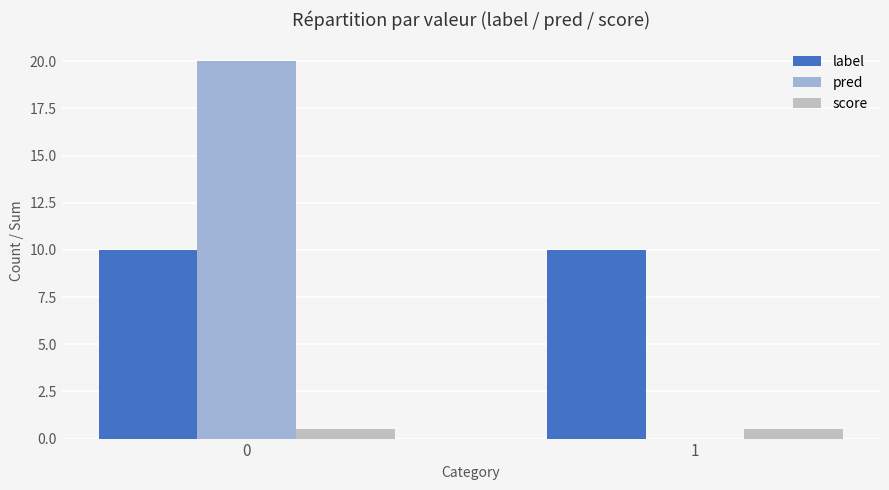

Are the bars grouped side by side (vs. stacked)?

Yes